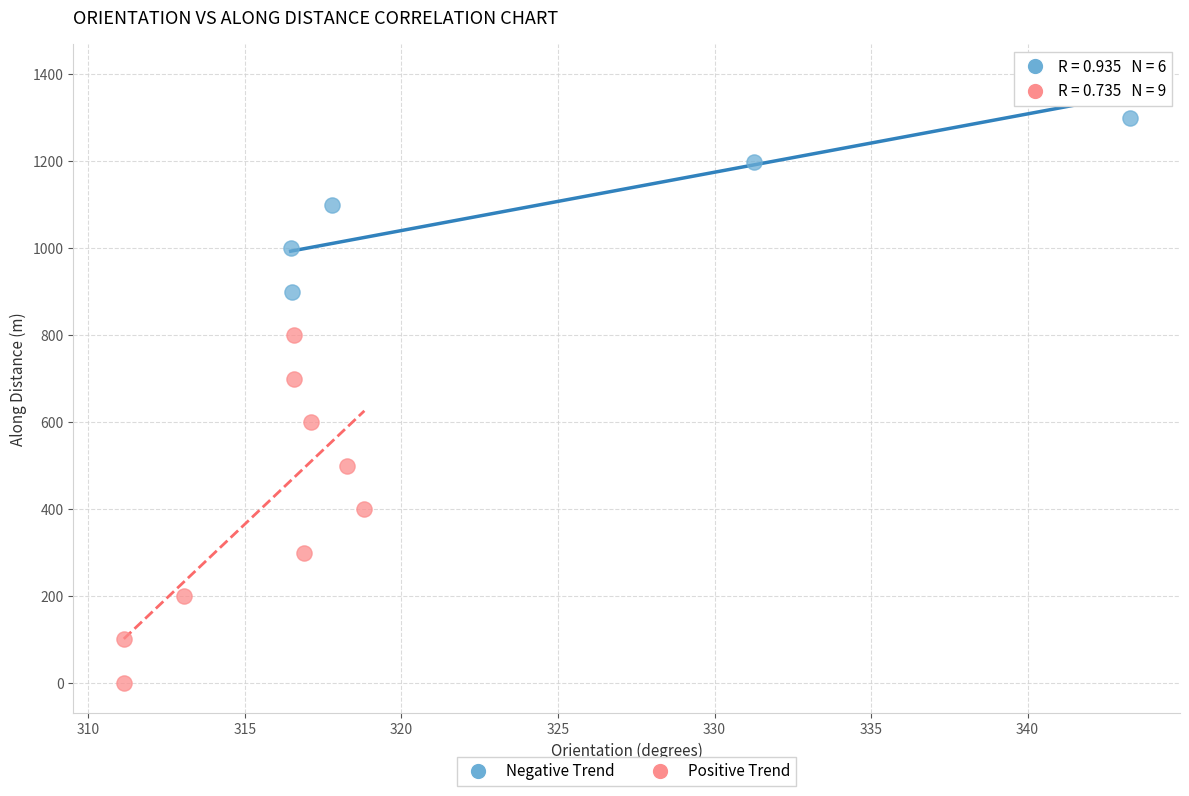

Which series contains the highest Y value?

Negative Trend